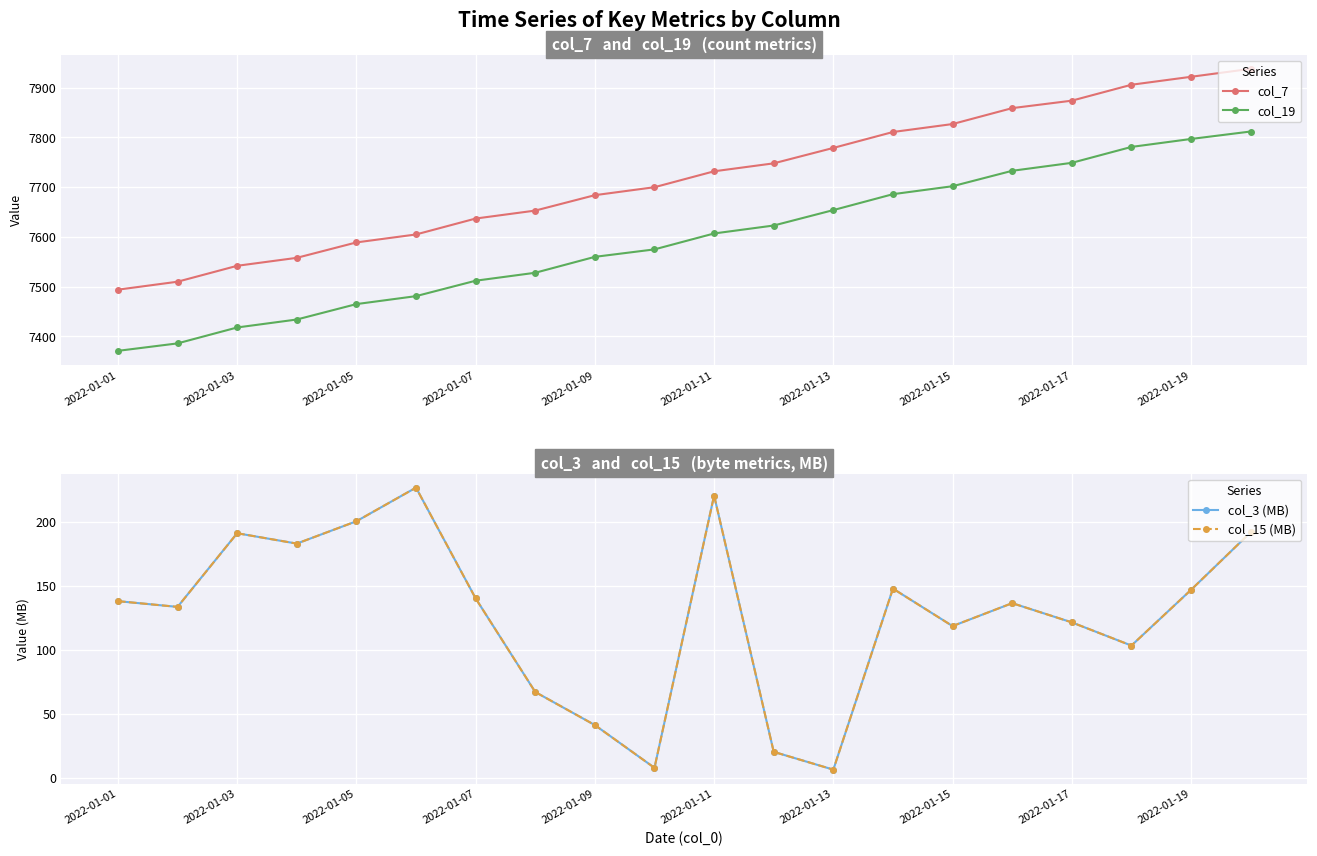

Count the number of categories in the chart.

20